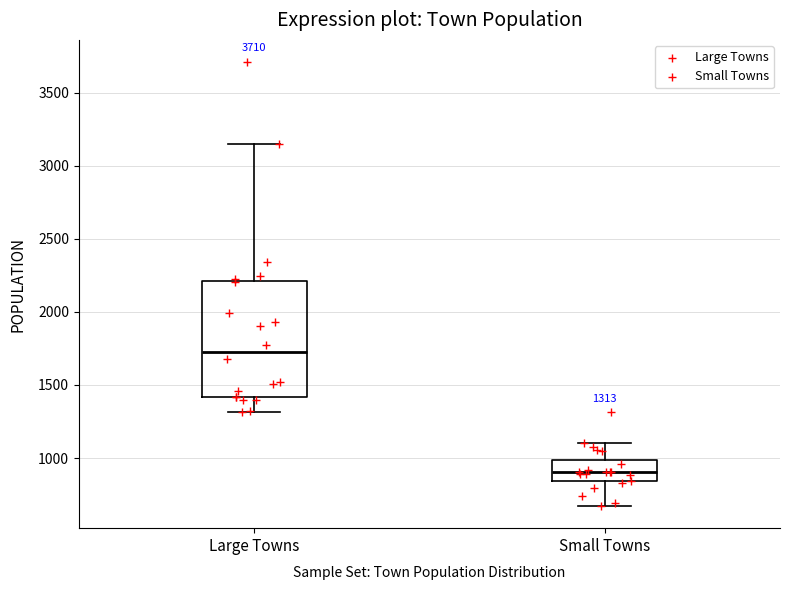

Which box has the highest median line?

Large Towns